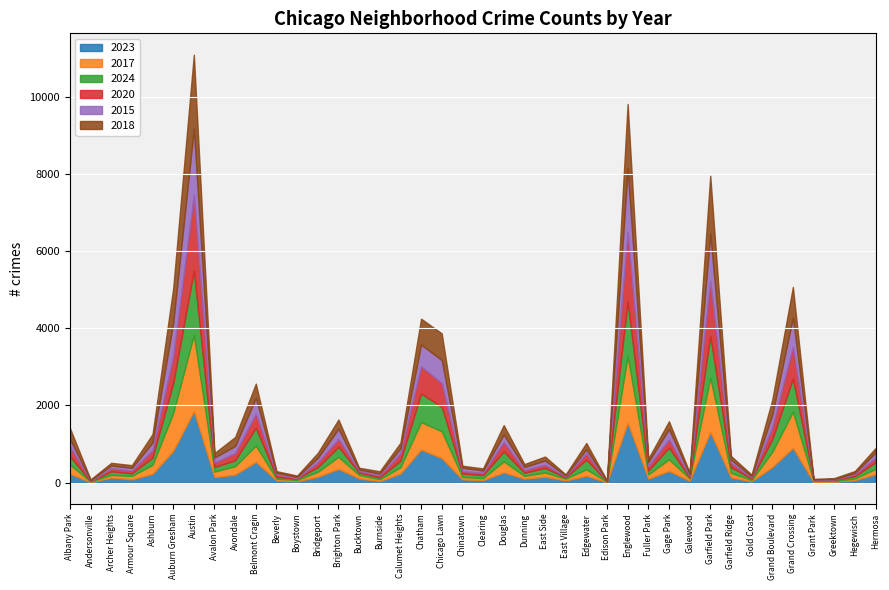

Is the value of 2018 at Calumet Heights greater than the value of 2024 at Galewood?

Yes